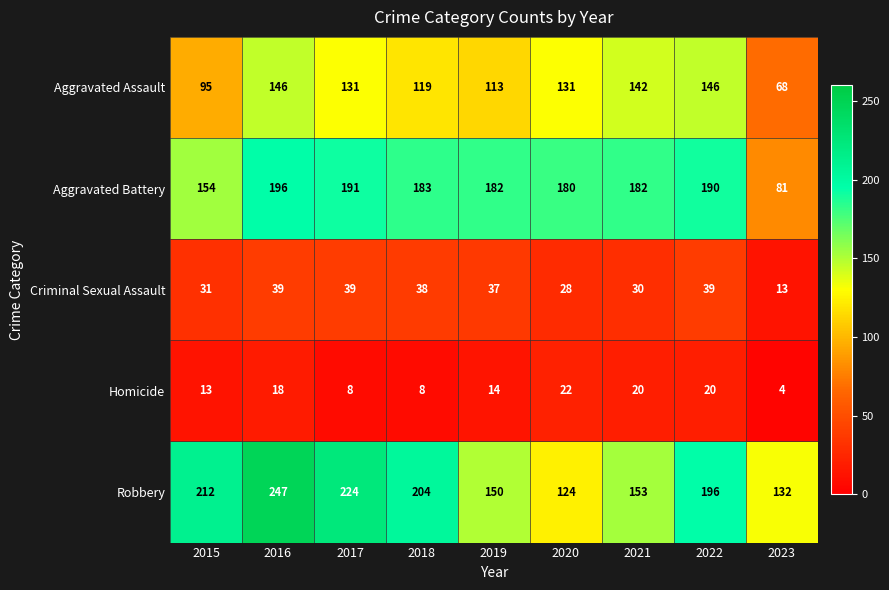

Where does the Criminal Sexual Assault series first go above 37?

2016